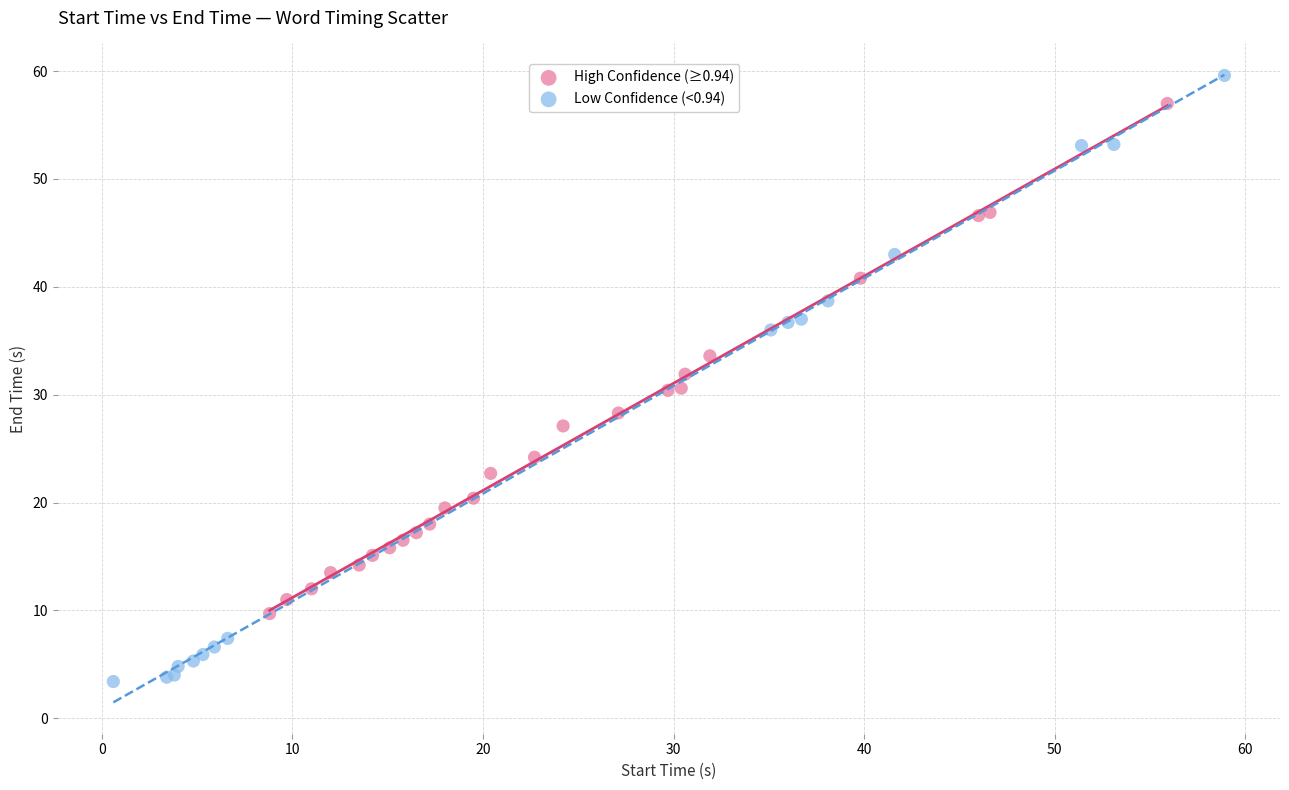

Which series reaches the maximum Y coordinate?

Low Confidence (<0.94)